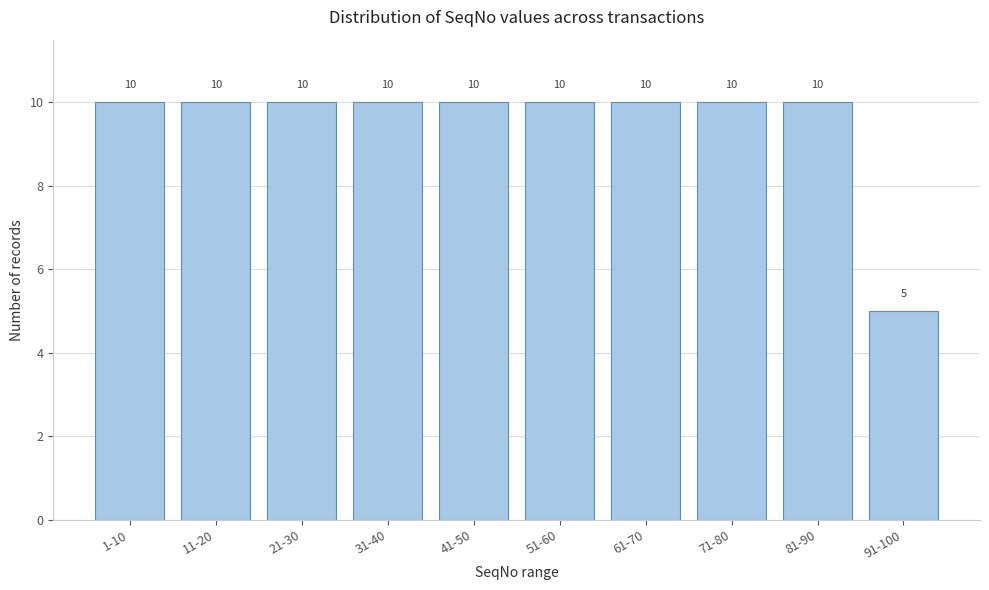

Reading left to right, what are all the values shown in this chart?

1-10=10	11-20=10	21-30=10	31-40=10	41-50=10	51-60=10	61-70=10	71-80=10	81-90=10	91-100=5